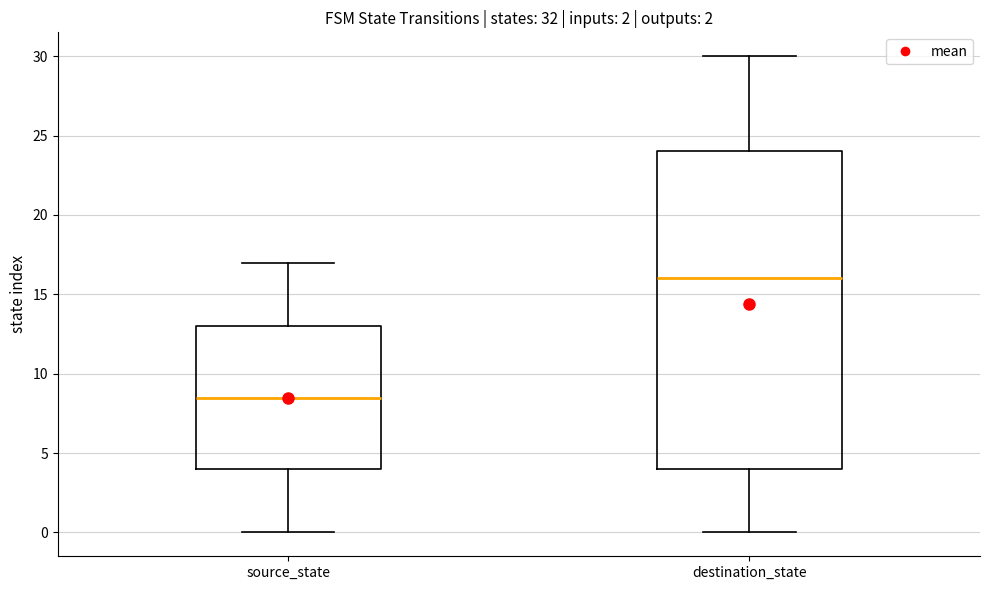

Which box's median line is the highest?

destination_state